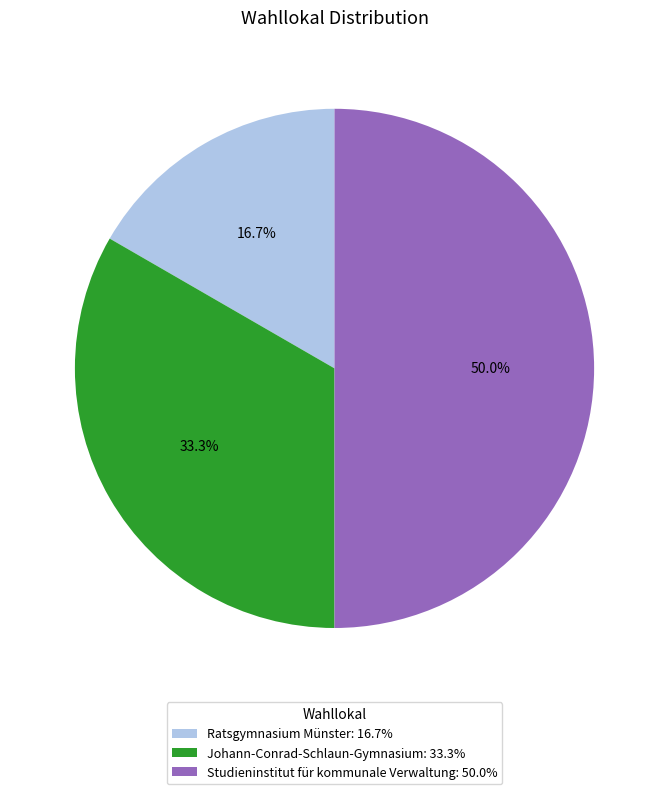

What portion of the pie excludes Ratsgymnasium Münster?

83.3%